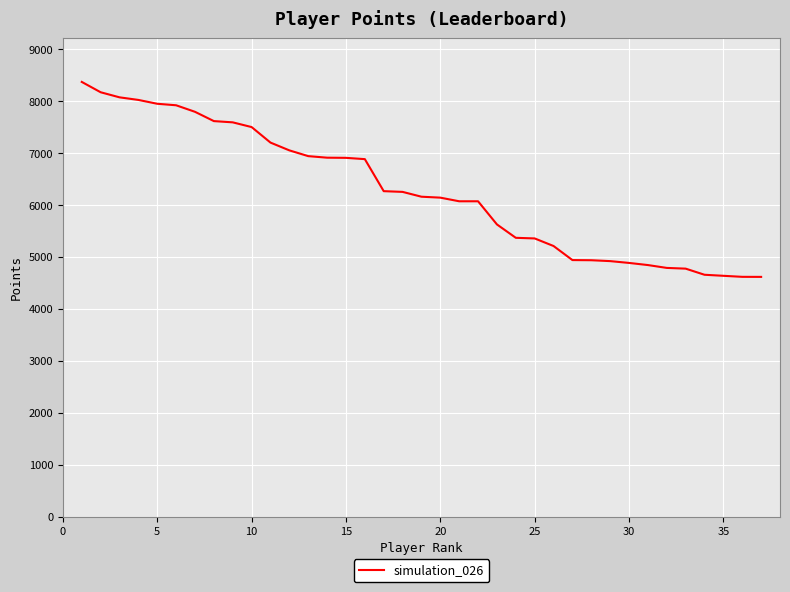

What is the smallest value displayed?

4618